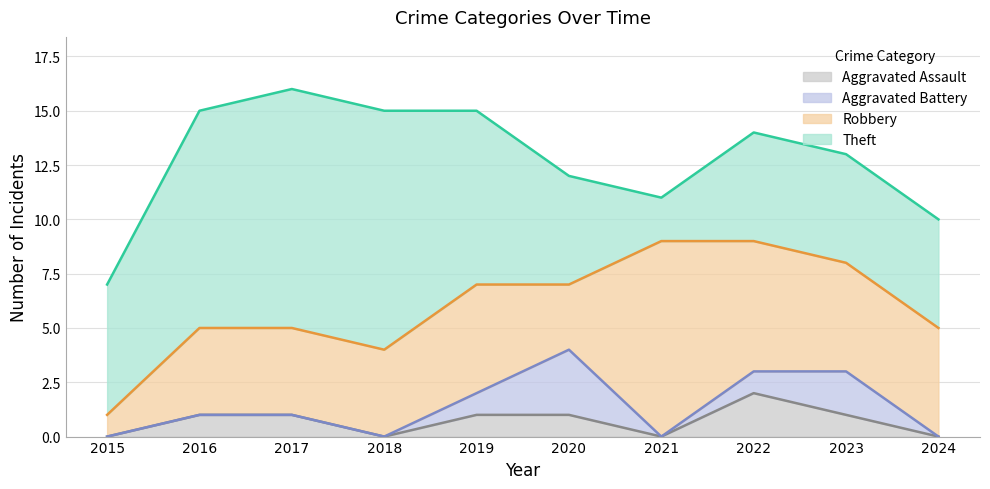

What is the highest value of the Theft series?

11